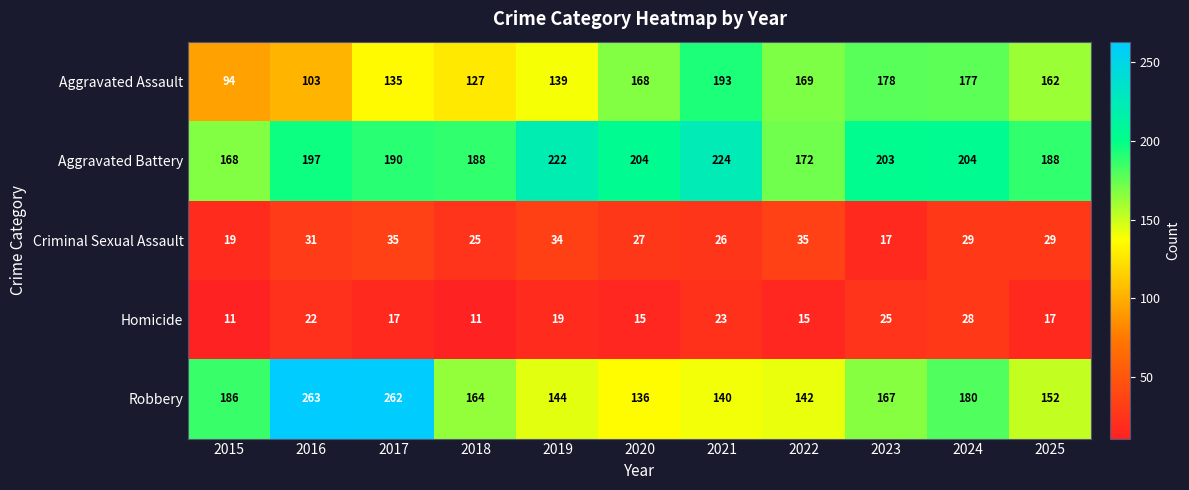

At which category is the sum across all series the highest?

2017